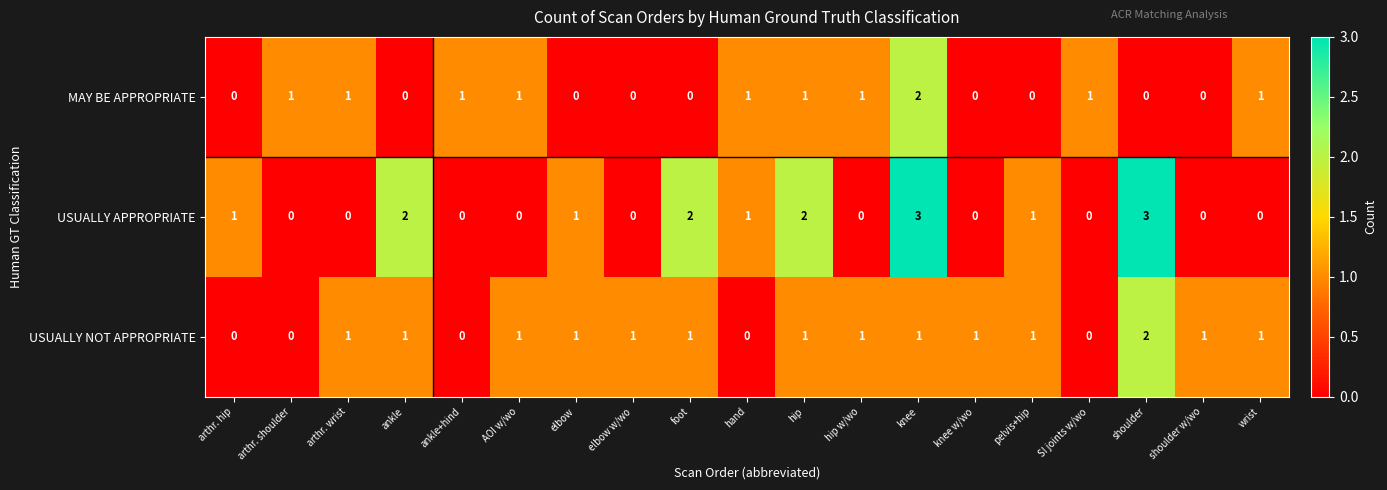

At how many categories does at least one series exceed 0?

19